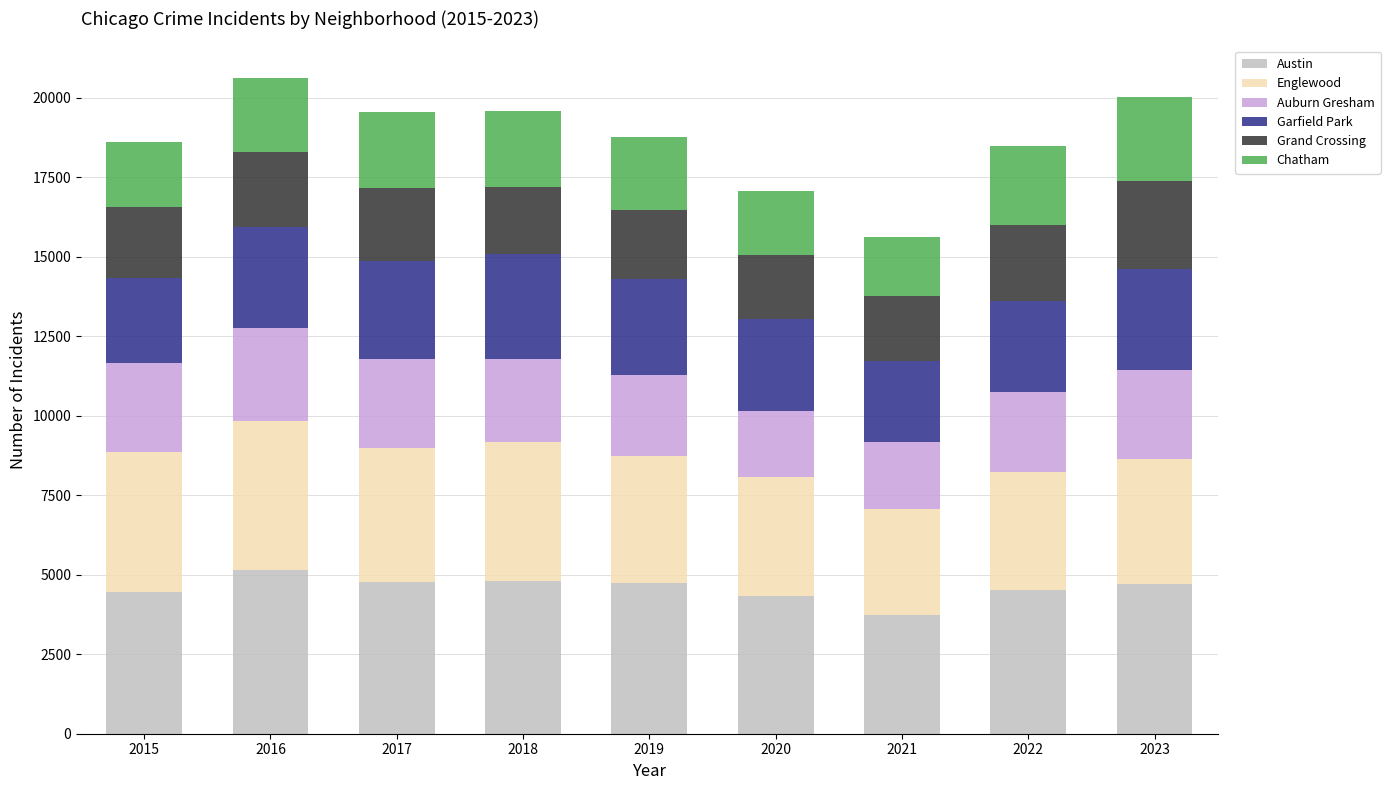

Which category has the lowest value in the Austin series?

2021